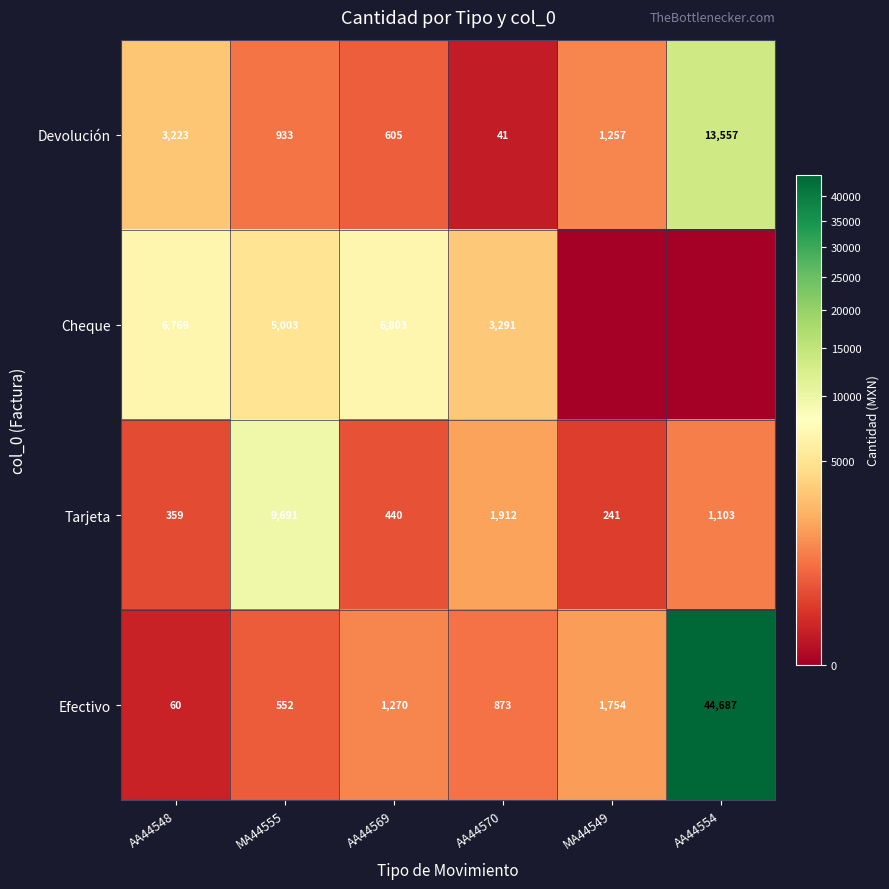

True or false: Cheque has a value of 6803 at AA44569.

True